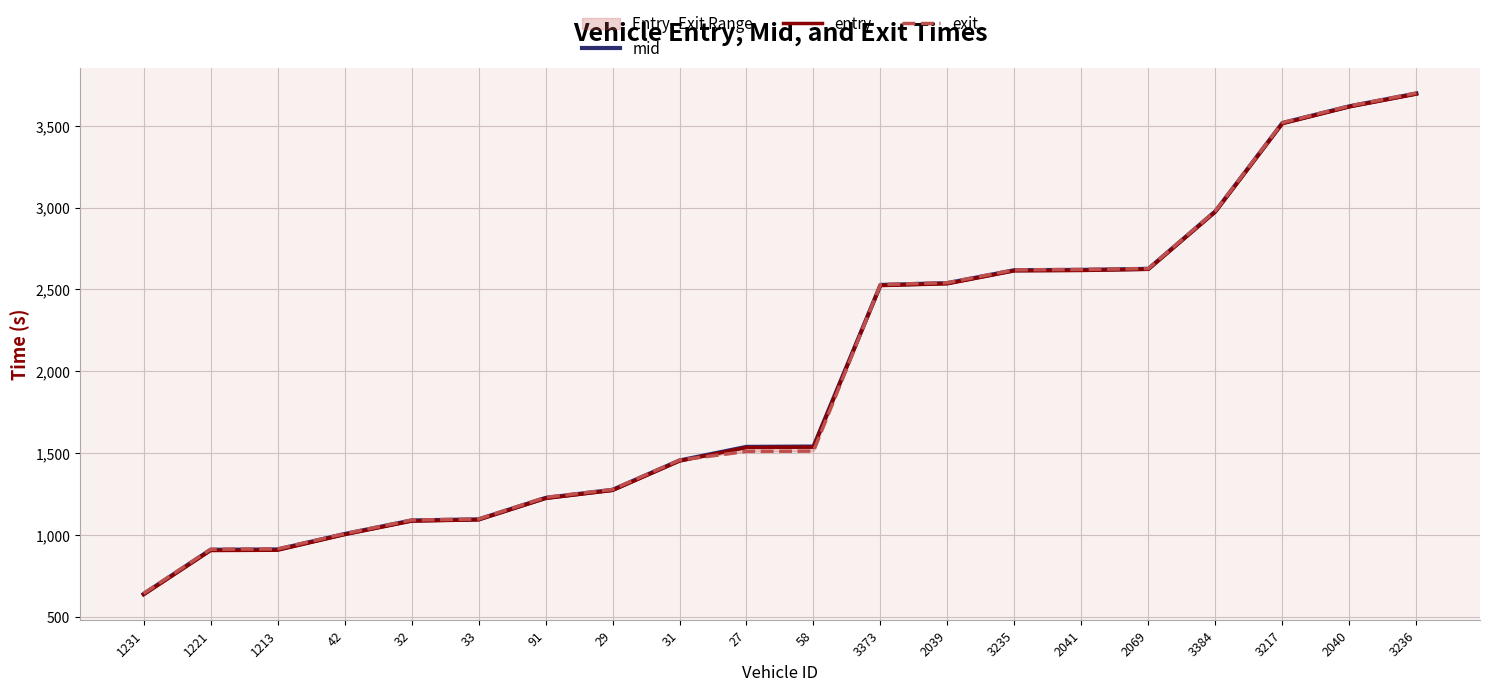

What position from the right is 33?

15